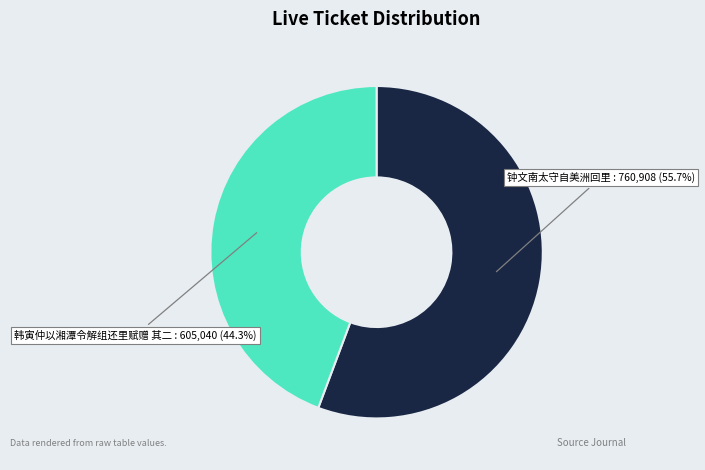

What is the ratio of the value at 钟文南太守自美洲回里 to the value at 韩寅仲以湘潭令解组还里赋赠 其二?

1.3